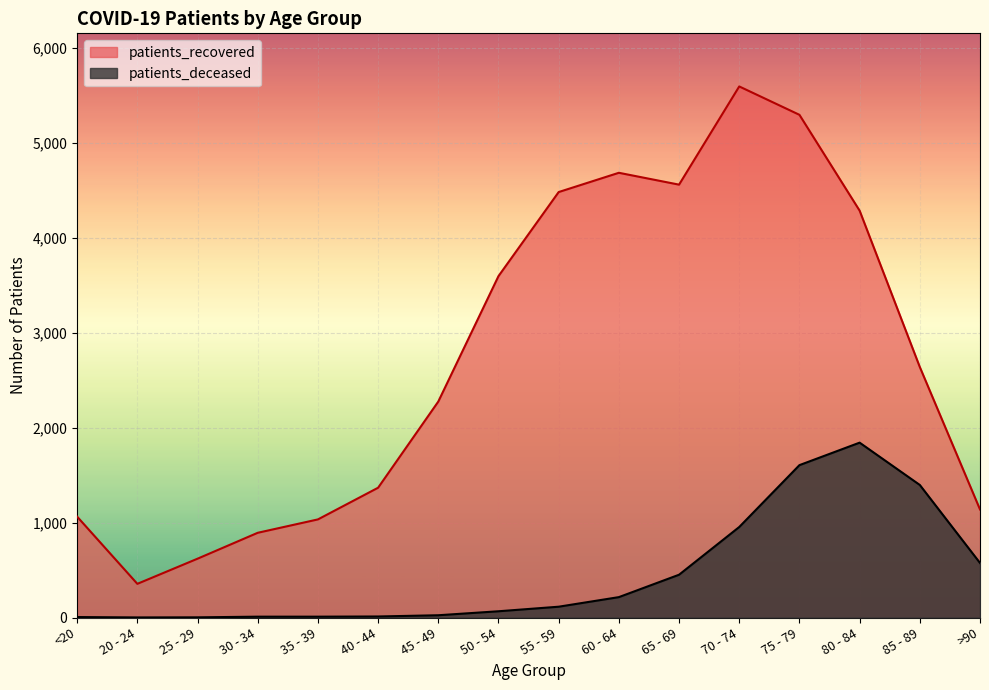

Reading left to right, list all the values displayed in this chart.

patients_deceased: <20=5	20 - 24=1	25 - 29=2	30 - 34=9	35 - 39=9	40 - 44=11	45 - 49=24	50 - 54=66	55 - 59=114	60 - 64=215	65 - 69=451	70 - 74=954	75 - 79=1606	80 - 84=1843	85 - 89=1397	>90=575
patients_recovered: <20=1063	20 - 24=355	25 - 29=620	30 - 34=893	35 - 39=1034	40 - 44=1368	45 - 49=2276	50 - 54=3598	55 - 59=4484	60 - 64=4687	65 - 69=4562	70 - 74=5597	75 - 79=5298	80 - 84=4288	85 - 89=2640	>90=1139